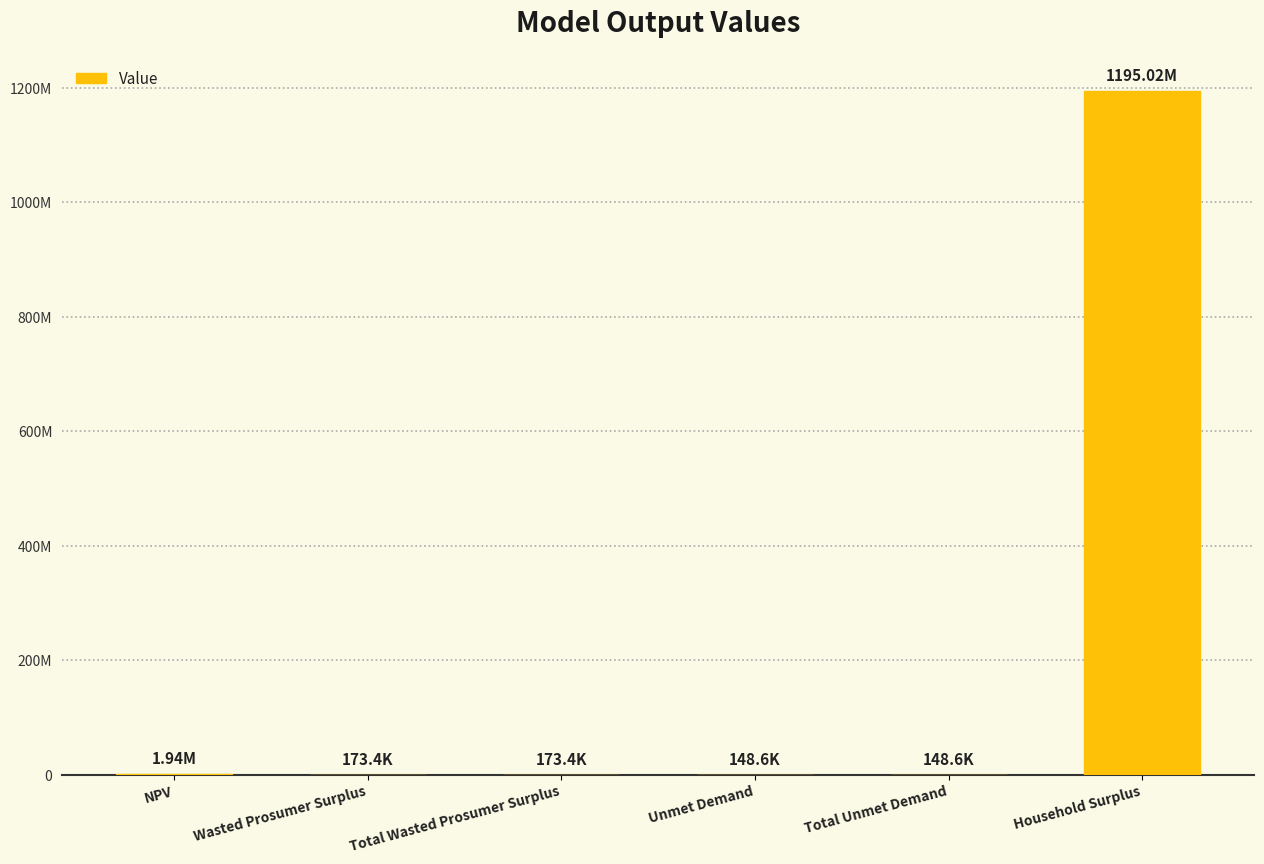

List the labels in order of value, largest first.

Household Surplus, NPV, Wasted Prosumer Surplus, Total Wasted Prosumer Surplus, Unmet Demand, Total Unmet Demand